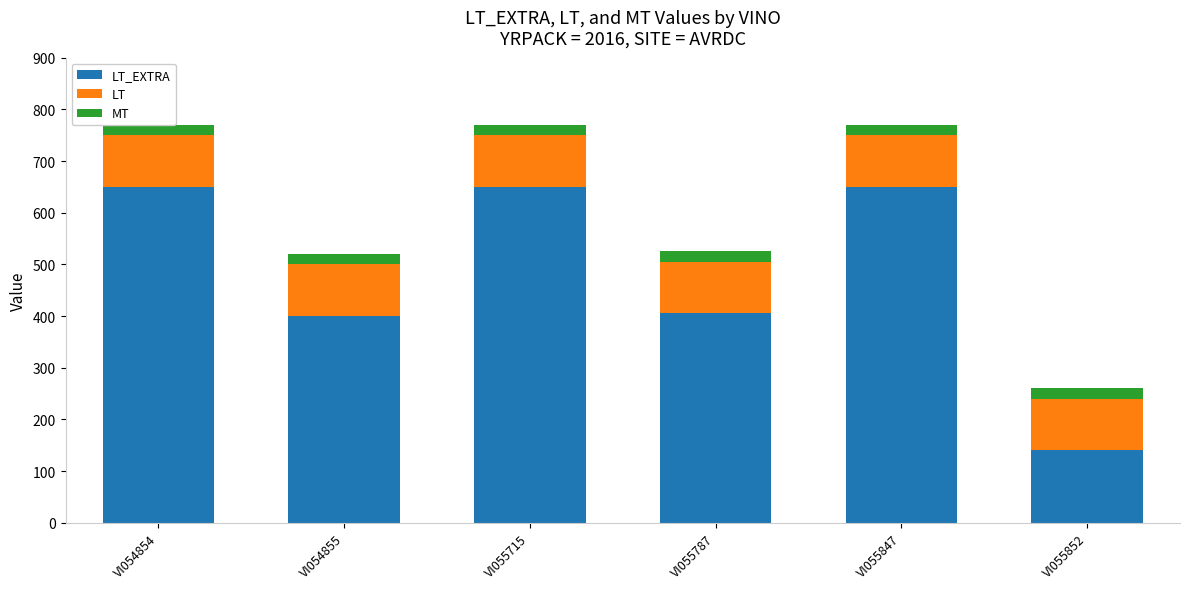

Reading right to left, list all the values displayed in this chart.

LT_EXTRA: VI055852=140	VI055847=650	VI055787=405	VI055715=650	VI054855=400	VI054854=650
LT: VI055852=100	VI055847=100	VI055787=100	VI055715=100	VI054855=100	VI054854=100
MT: VI055852=20	VI055847=20	VI055787=20	VI055715=20	VI054855=20	VI054854=20